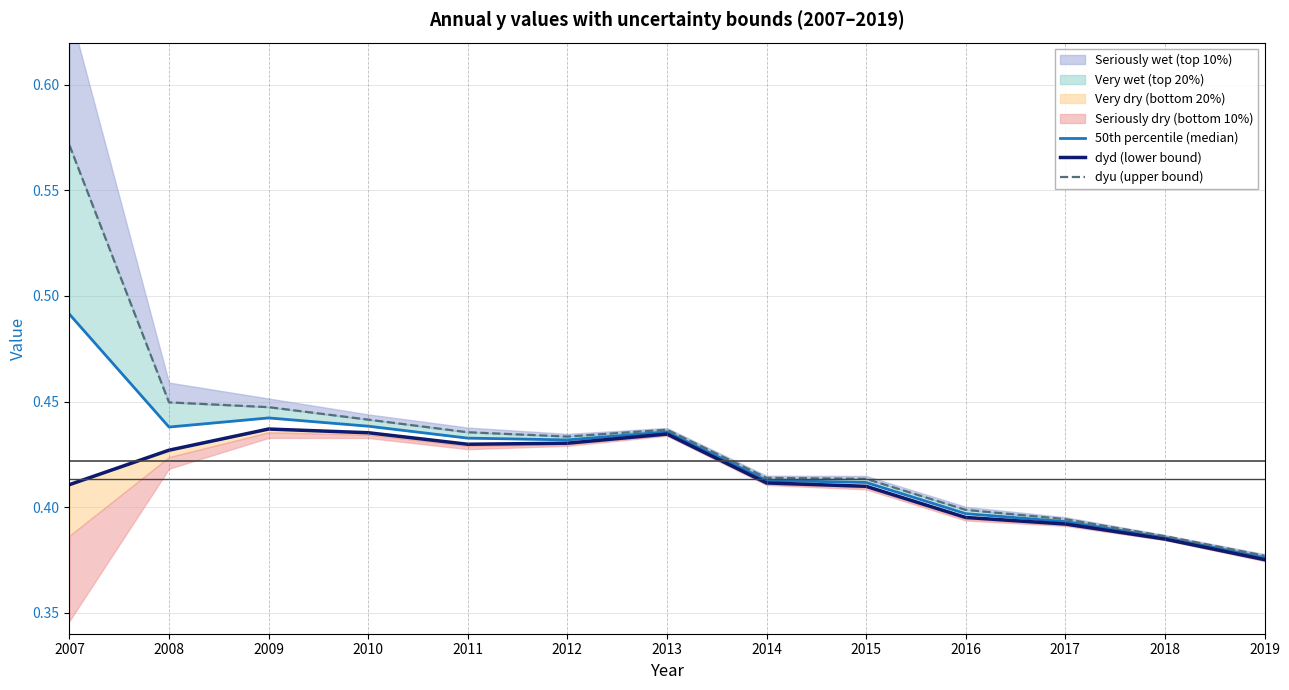

What is the value of the dyu (upper bound) point at the 4th from the left?

0.4